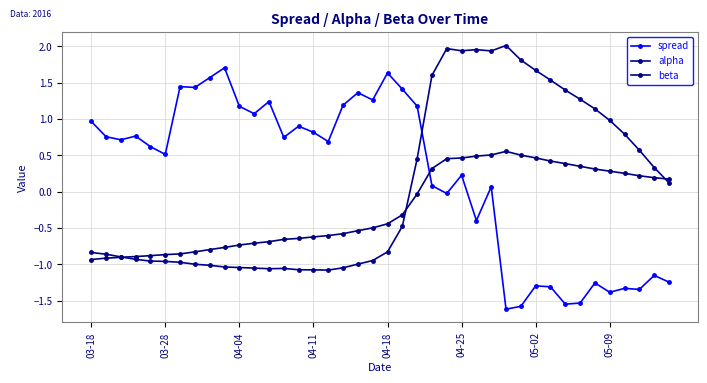

What is the minimum value shown in the chart?

-1.6